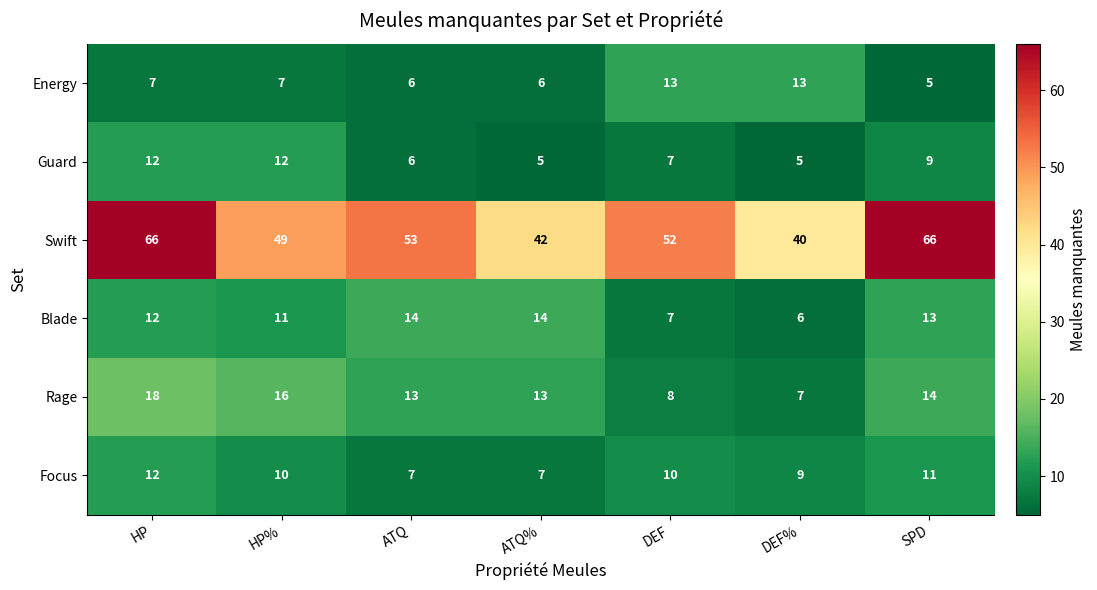

At how many categories does at least one series exceed 46?

5